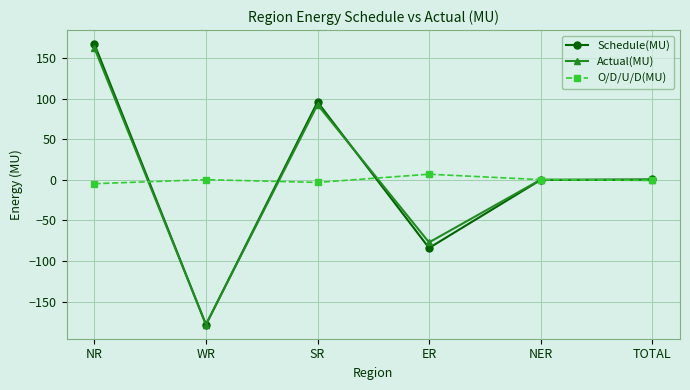

What is the difference between the maximum and minimum values in the Actual(MU) series?

340.7